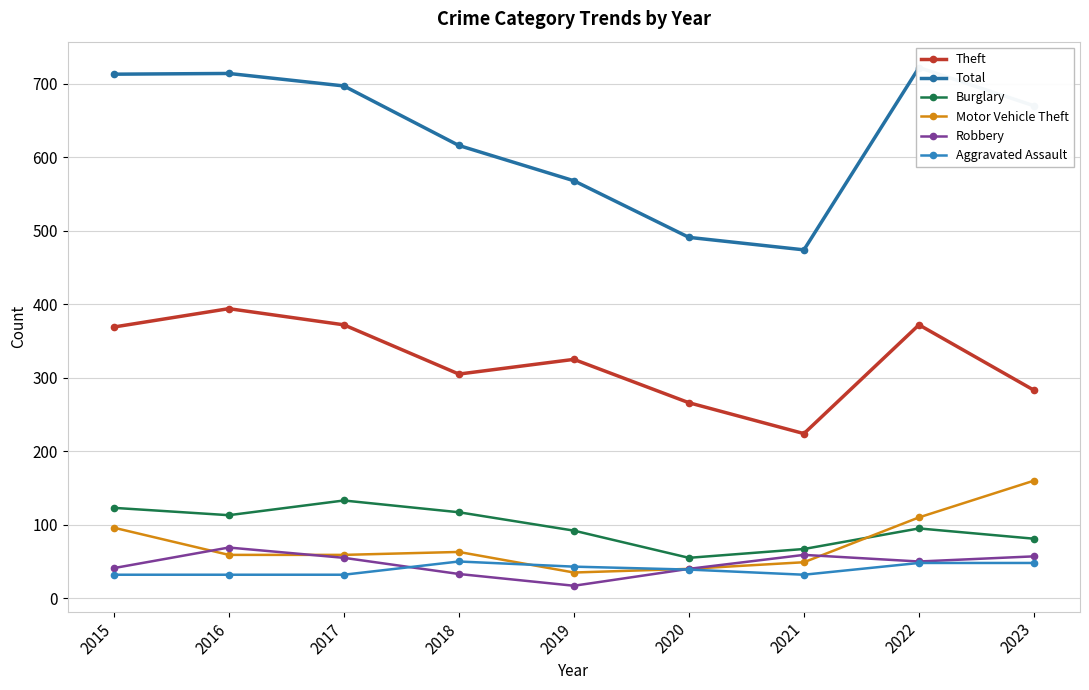

Which category has the lowest value in the Motor Vehicle Theft series?

2019